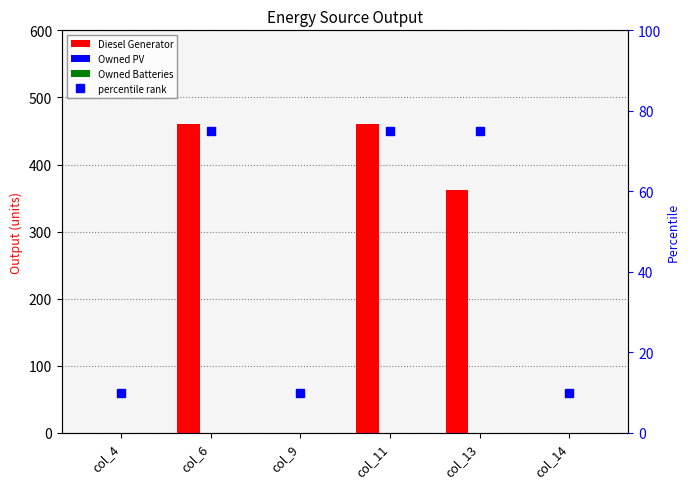

Does the chart contain any negative values?

No